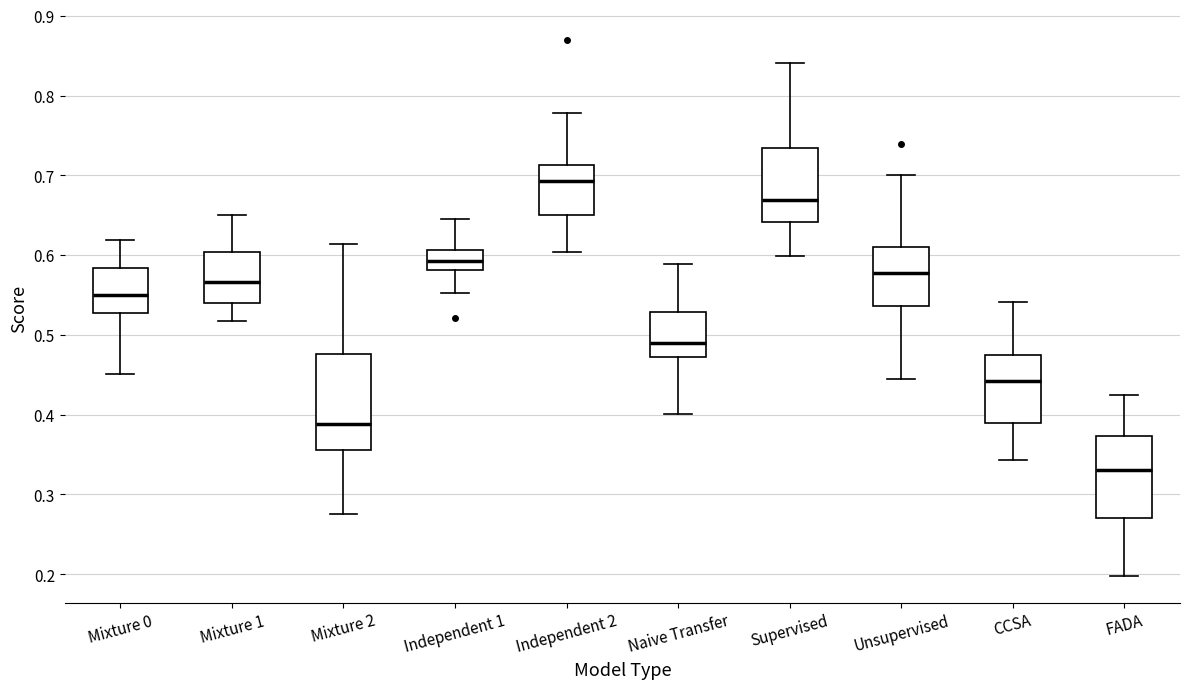

Reading left to right, read every box against the y-axis: the position of its median line, the range the box covers, and the ends of its whiskers. The values are not printed on the chart, so give them approximately, as read against the axis.

Mixture 0: median 0.55, box 0.53 to 0.58, whiskers 0.45 to 0.62
Mixture 1: median 0.57, box 0.54 to 0.60, whiskers 0.52 to 0.65
Mixture 2: median 0.39, box 0.36 to 0.48, whiskers 0.28 to 0.61
Independent 1: median 0.59, box 0.58 to 0.61, whiskers 0.55 to 0.64
Independent 2: median 0.69, box 0.65 to 0.71, whiskers 0.60 to 0.78
Naive Transfer: median 0.49, box 0.47 to 0.53, whiskers 0.40 to 0.59
Supervised: median 0.67, box 0.64 to 0.73, whiskers 0.60 to 0.84
Unsupervised: median 0.58, box 0.54 to 0.61, whiskers 0.44 to 0.70
CCSA: median 0.44, box 0.39 to 0.47, whiskers 0.34 to 0.54
FADA: median 0.33, box 0.27 to 0.37, whiskers 0.20 to 0.43